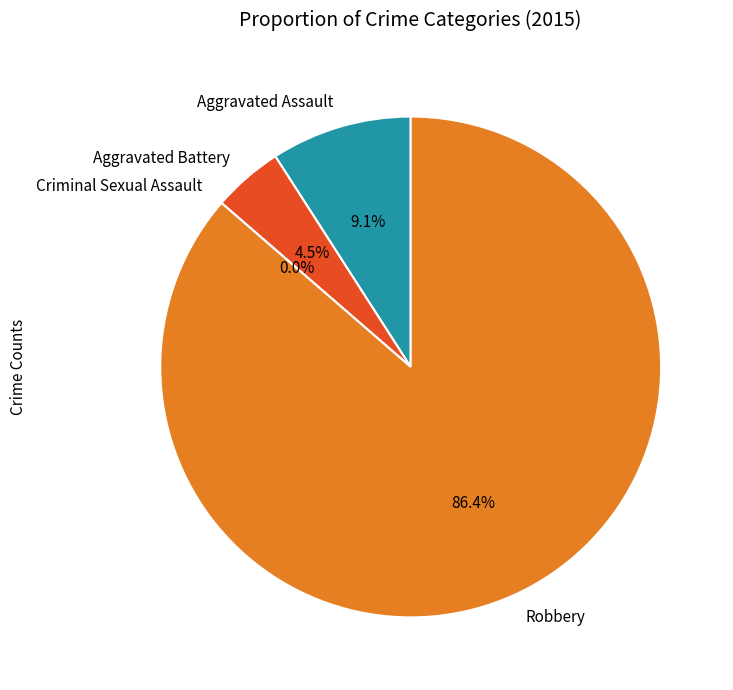

What is the smallest slice in the pie chart?

Criminal Sexual Assault